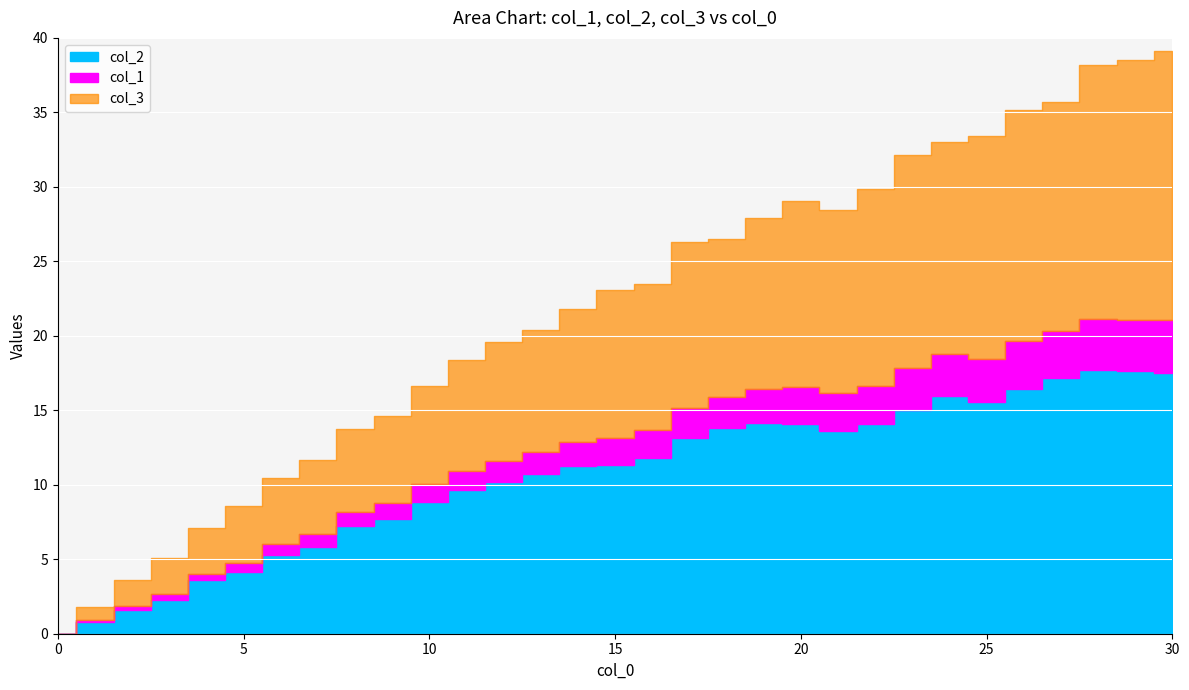

List the series in order of their peak value, lowest first.

col_1, col_2, col_3